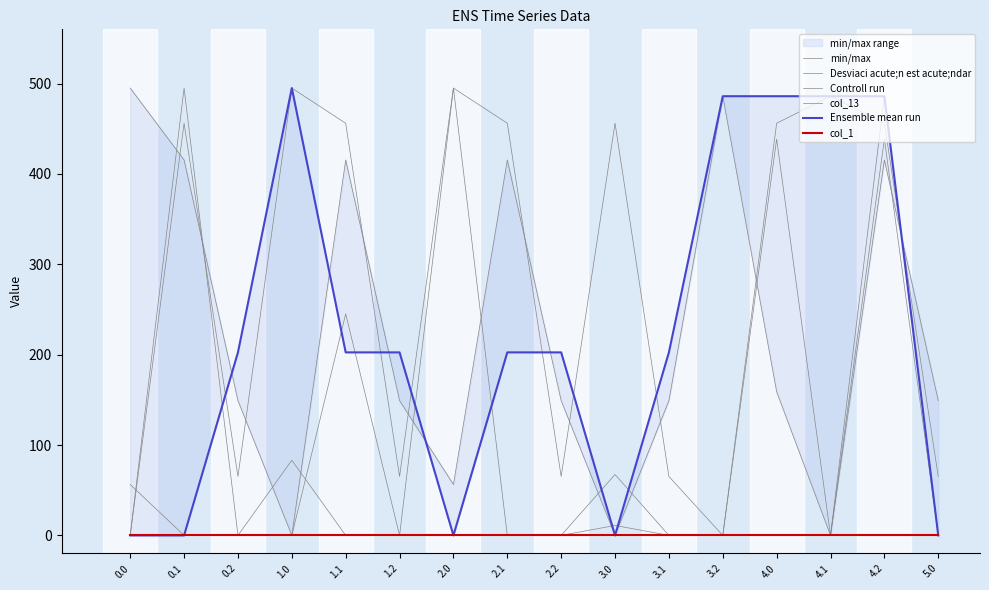

Is the value of min/max at 4.0 greater than the value of col_1 at 5.0?

Yes